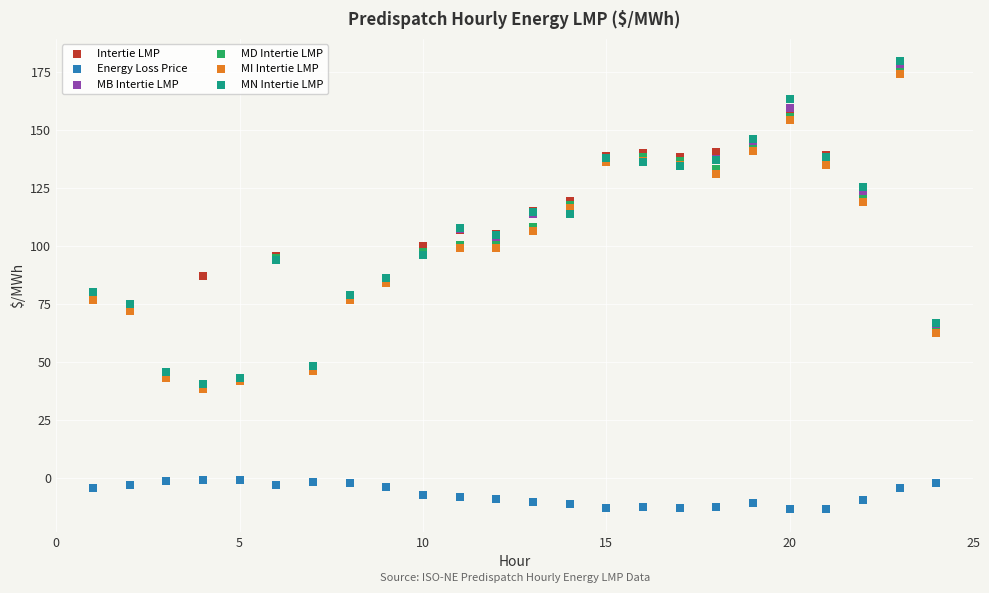

Which series has the largest Y range (max minus min)?

MN Intertie LMP